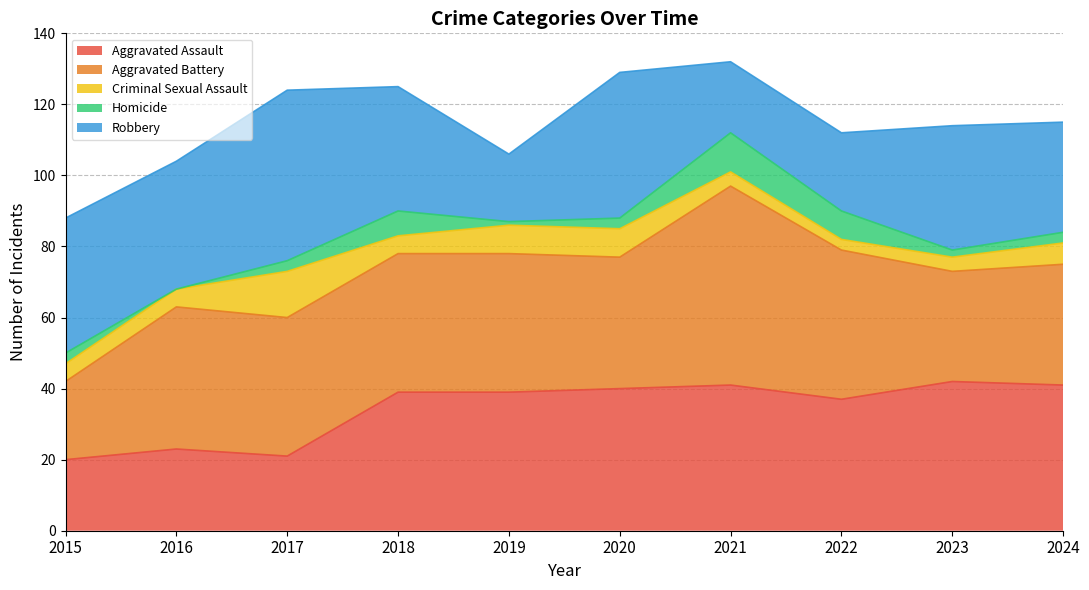

How many positive values does the Homicide series have?

9